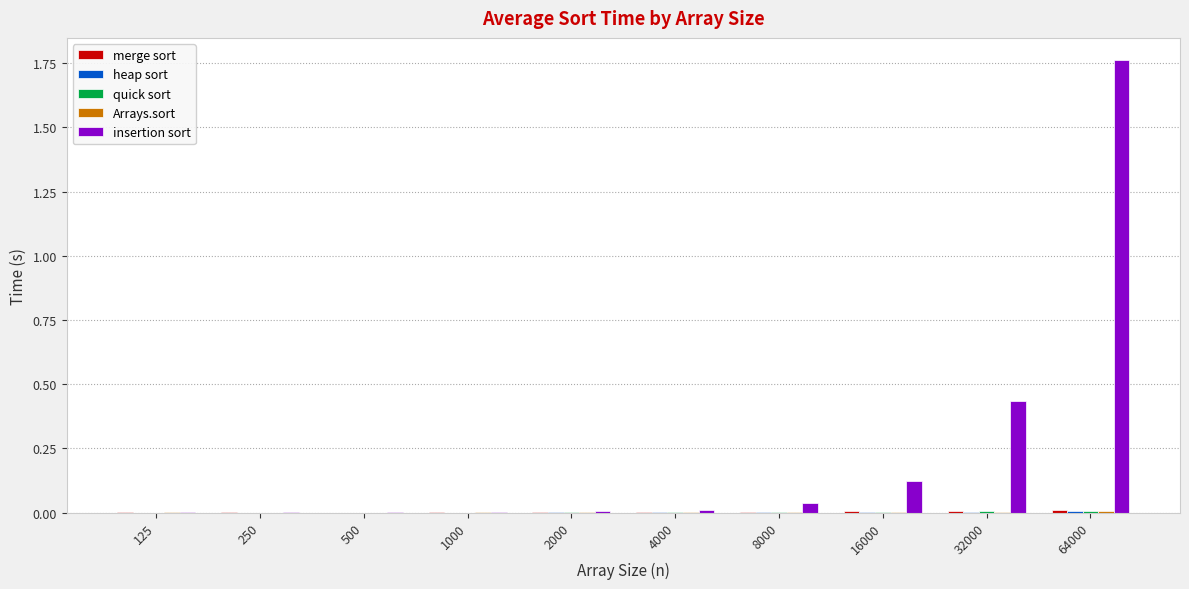

The insertion sort series shows 0.0 at 125. True or false?

True